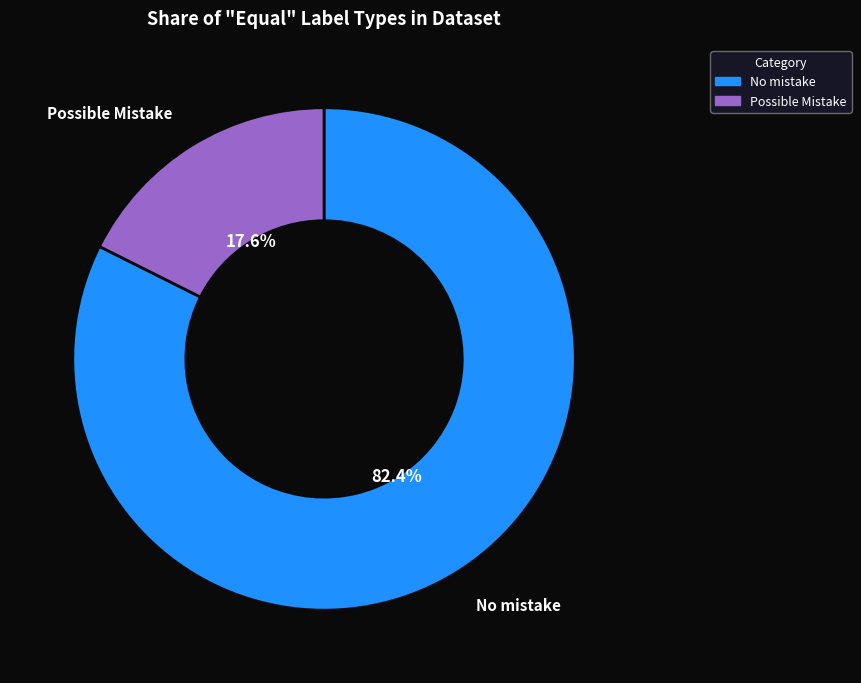

How many segments does this pie chart have?

2